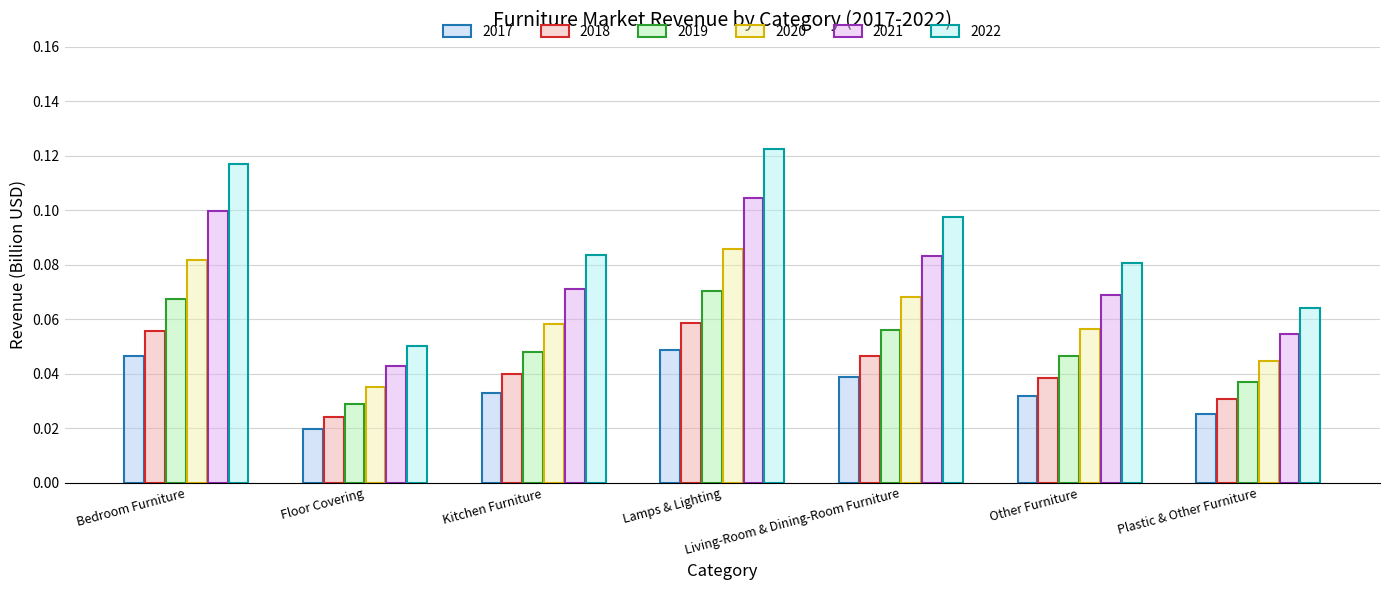

The value of 2017 at Lamps & Lighting is 0.1. True or false?

False